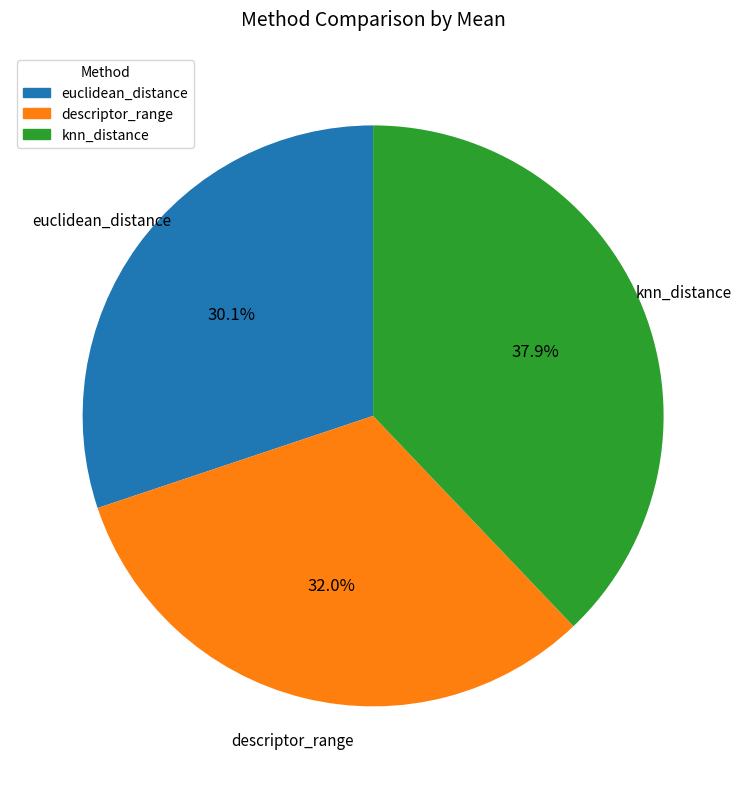

How many slices are in this pie chart?

3